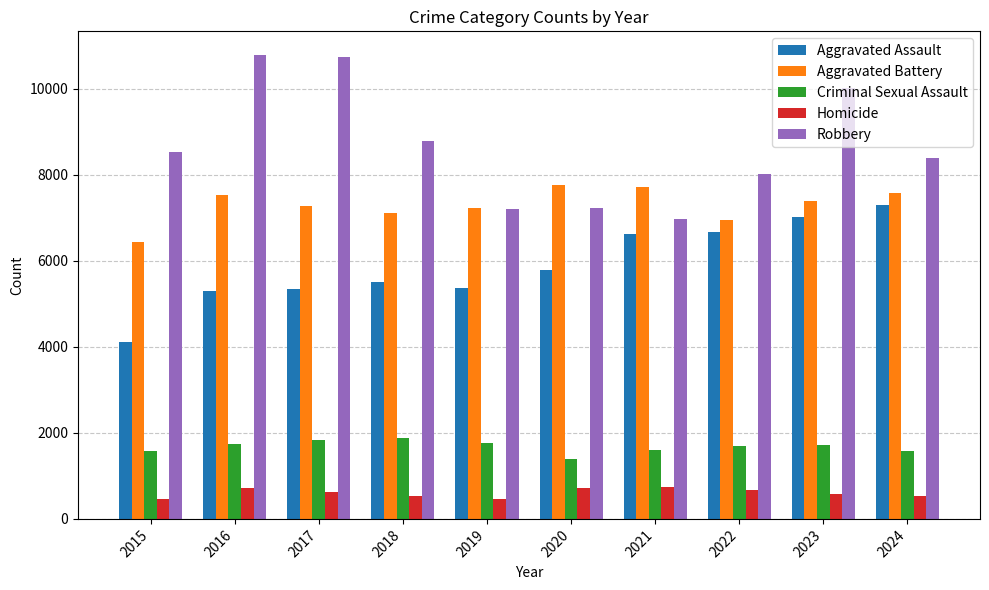

Is the value of Robbery at 2023 greater than the value of Criminal Sexual Assault at 2017?

Yes